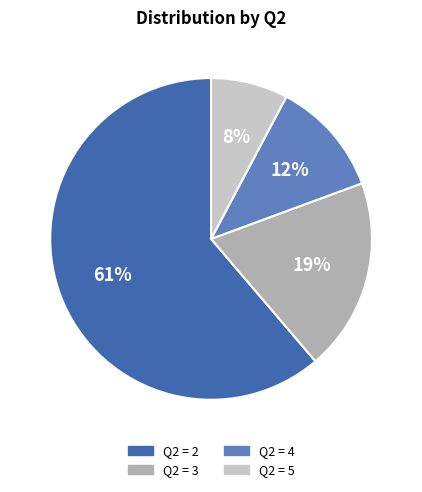

To the nearest percent, what is the difference between the largest and smallest slice percentages?

53%